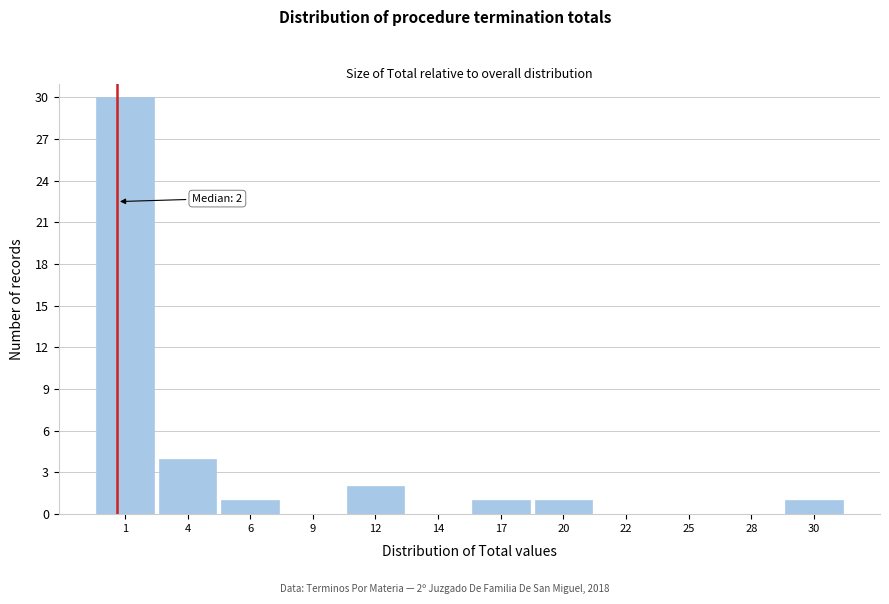

Reading left to right, list all the values displayed in this chart.

1=30	4=4	6=1	9=0	12=2	14=0	17=1	20=1	22=0	25=0	28=0	30=1